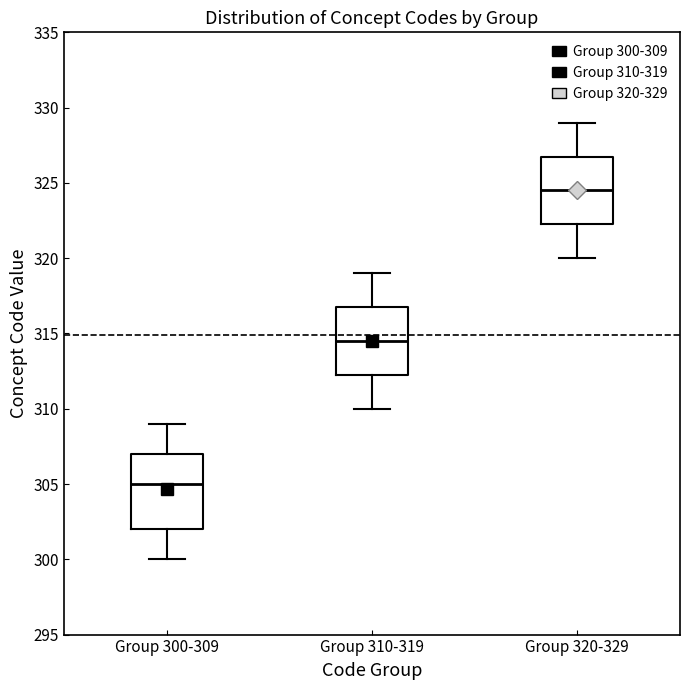

Reading left to right, transcribe this box plot: for each box, give where its median line is, the range the box spans, and where its two whiskers end, as read against the y-axis. The values are not printed on the chart, so give them approximately, as read against the axis.

Group 300-309: median 305.0, box 302.0 to 307.0, whiskers 300.0 to 309.0
Group 310-319: median 314.5, box 312.5 to 317.0, whiskers 310.0 to 319.0
Group 320-329: median 324.5, box 322.5 to 327.0, whiskers 320.0 to 329.0